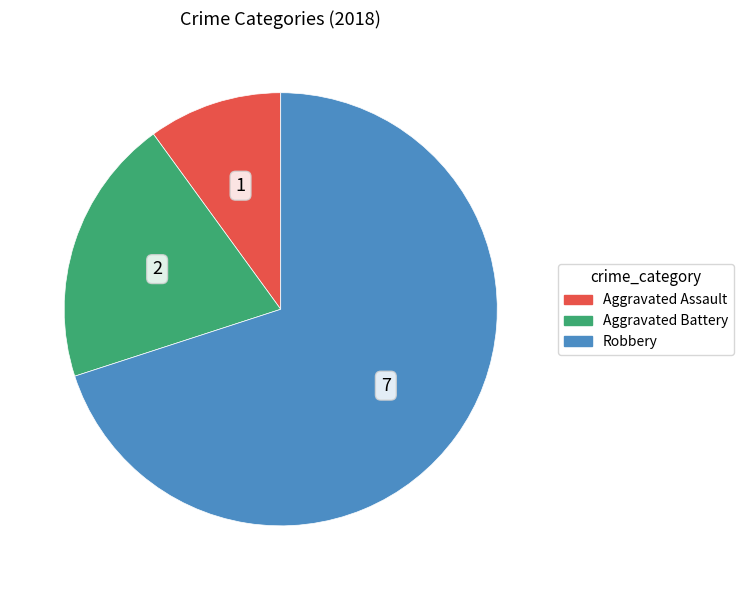

Which slice is the largest?

Robbery